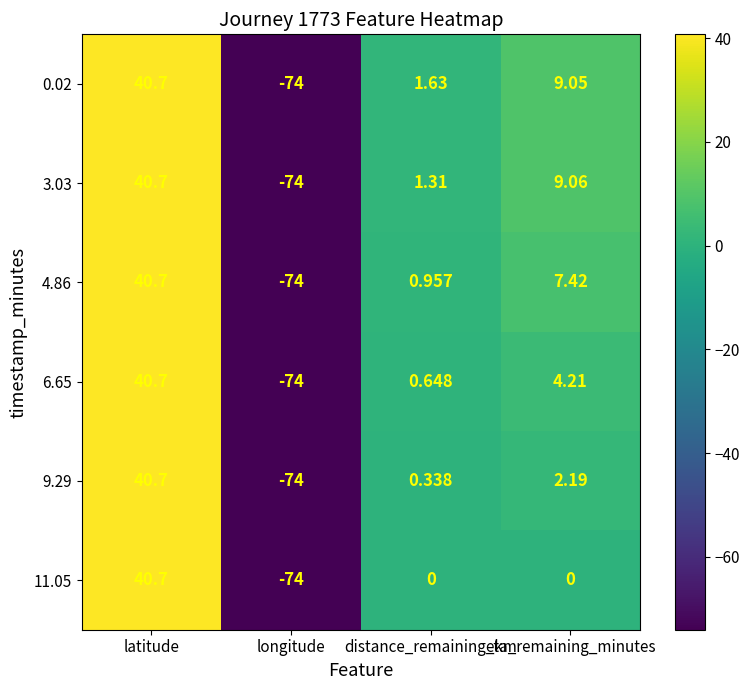

How many values in 4.86 are above zero?

3